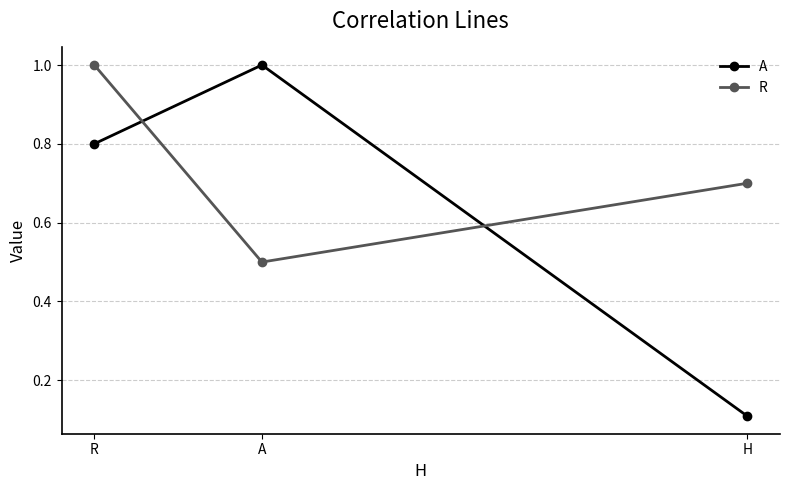

Reading right to left, transcribe all the data shown in this chart.

A: H=0.1	A=1.0	R=0.8
R: H=0.7	A=0.5	R=1.0